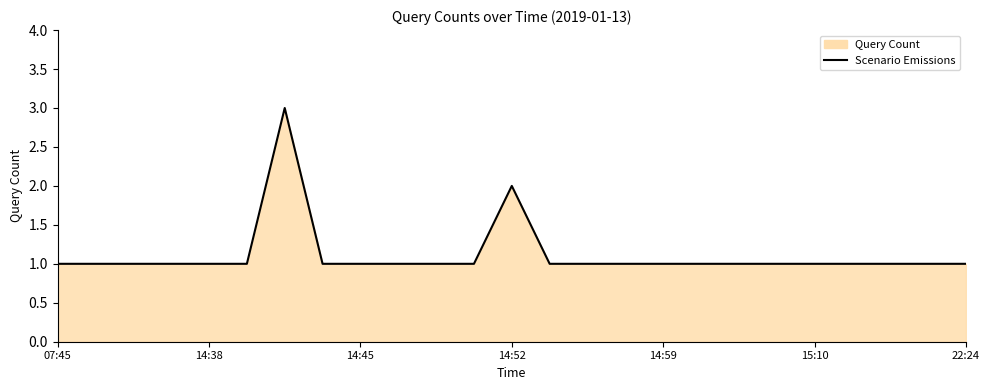

How many values are between 1 and 2?

24